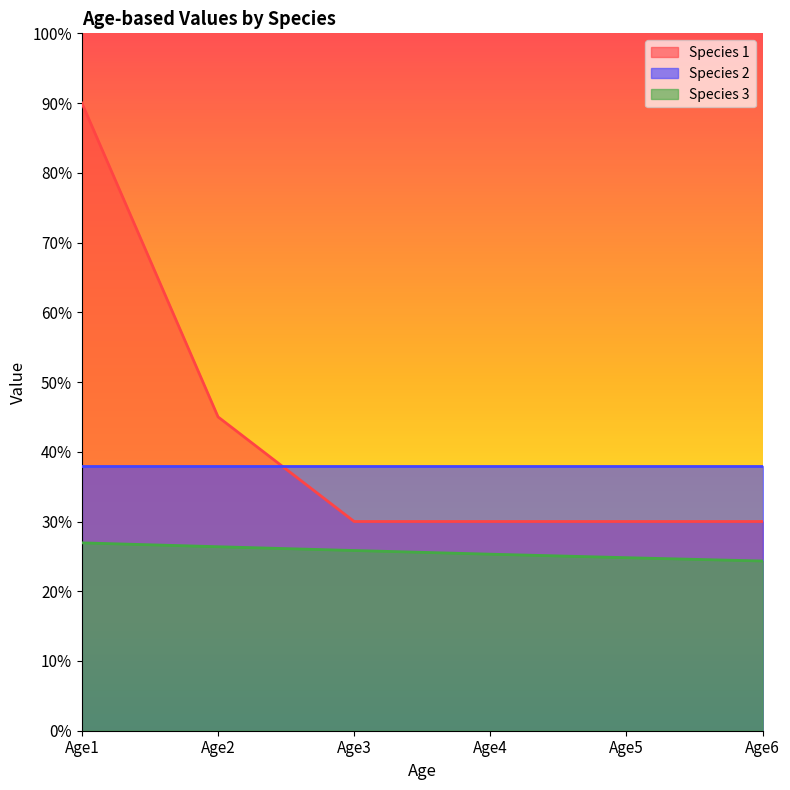

True or false: Species 3 has more than 2 points higher than both neighbors.

False